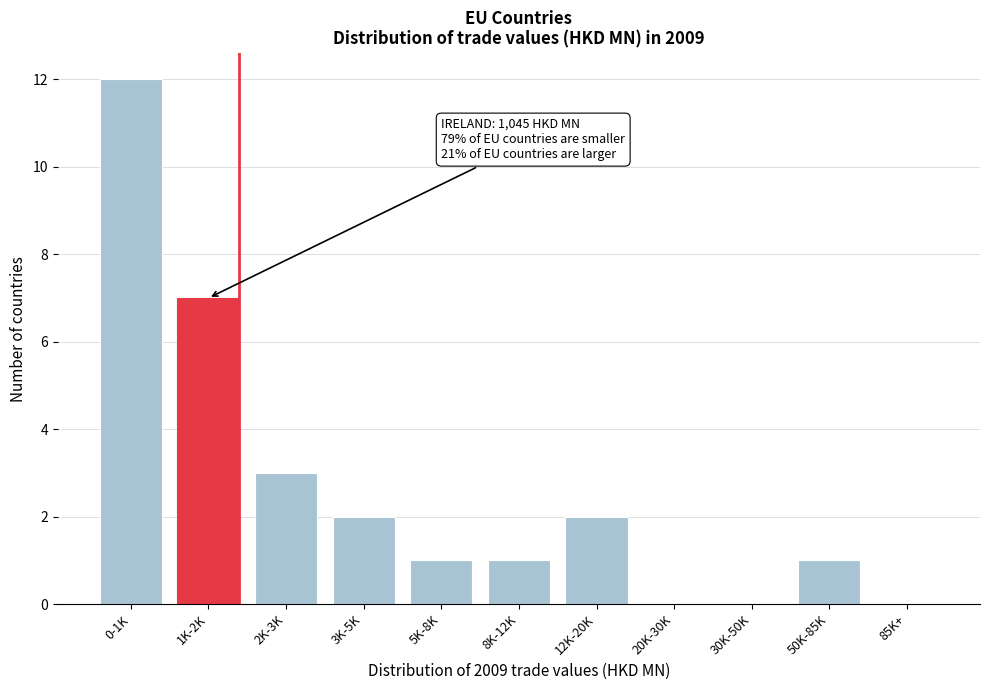

Reading left to right, extract all data points from this chart.

0-1K=12	1K-2K=7	2K-3K=3	3K-5K=2	5K-8K=1	8K-12K=1	12K-20K=2	20K-30K=0	30K-50K=0	50K-85K=1	85K+=0